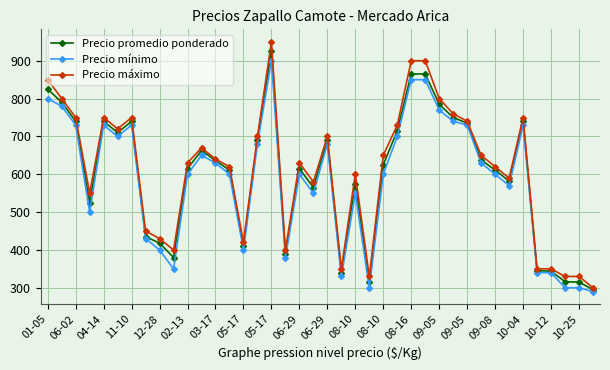

True or false: Precio mínimo and Precio máximo cross at least once.

False